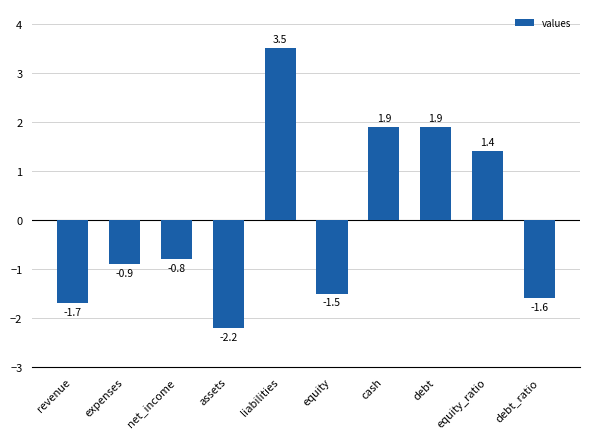

Is it true that the value at liabilities is 3.5?

True